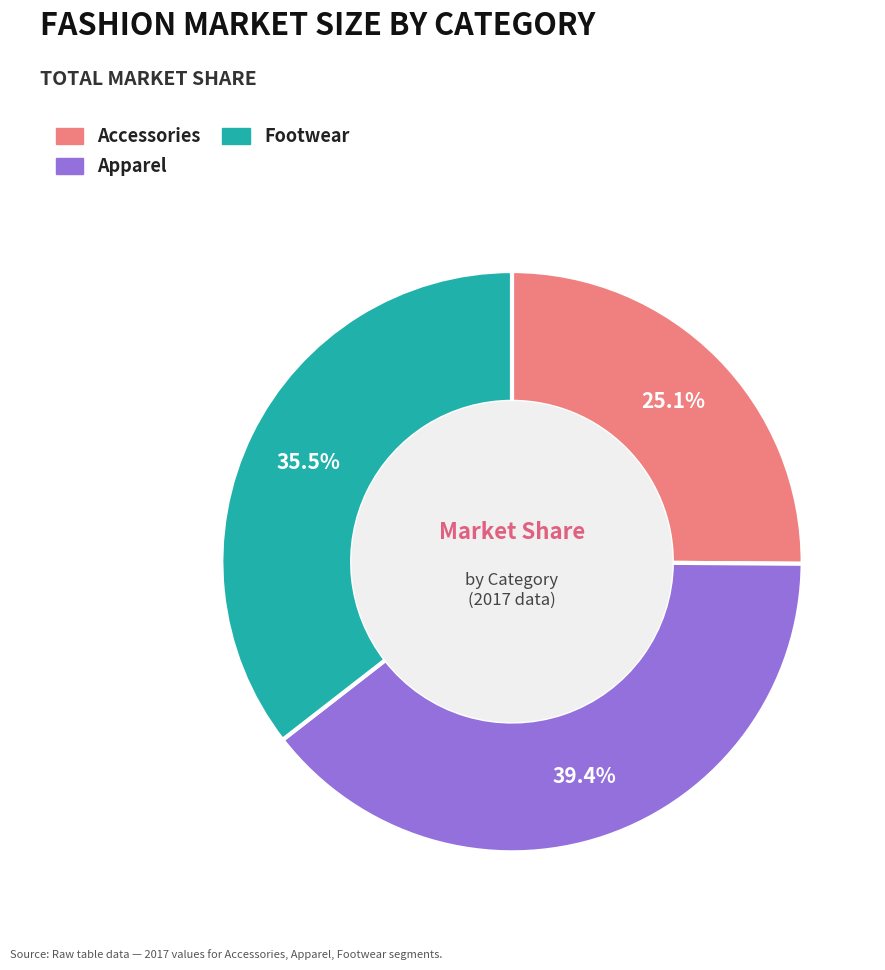

What portion of the pie excludes Footwear?

64.5%